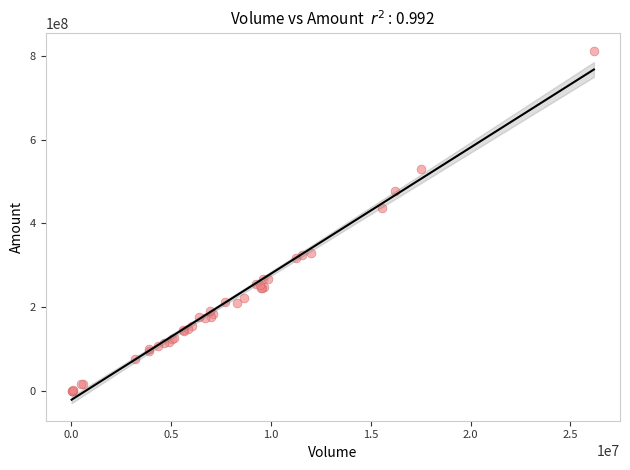

What Y value in the scatter plot is closest to 406446503?

436088225